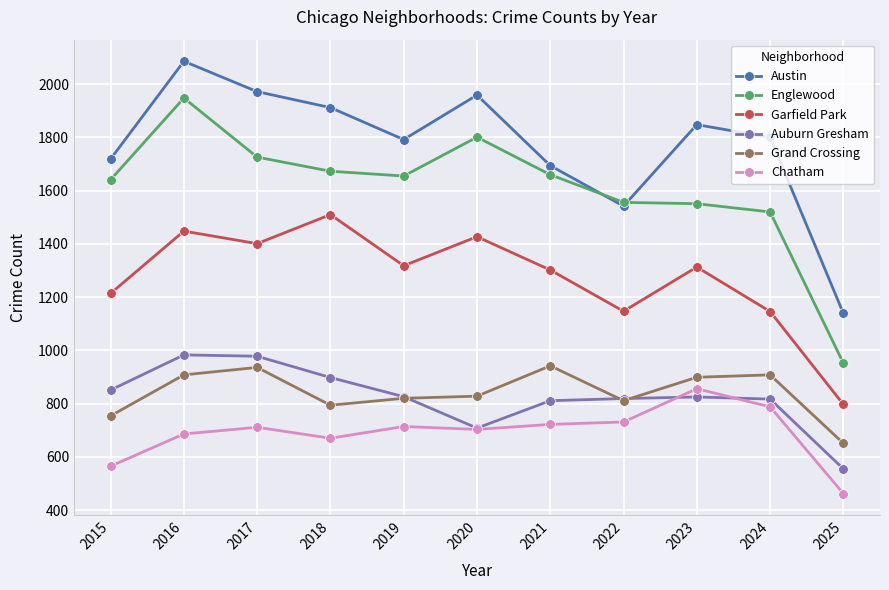

What is the average value of the Grand Crossing series?

841